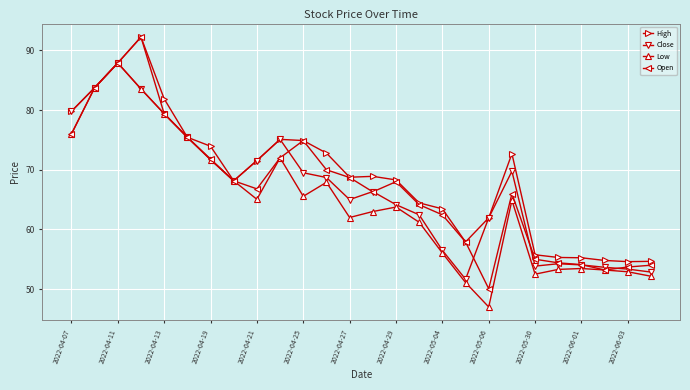

At how many categories does at least one series exceed 83?

3